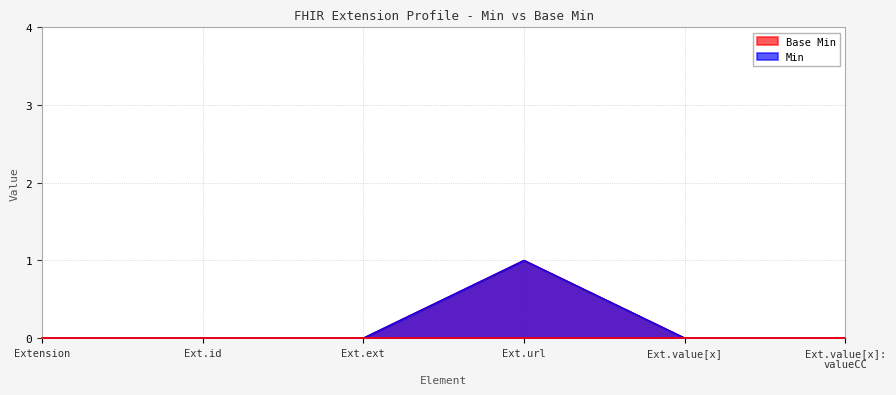

The Base Min series shows 1 at Ext.url. True or false?

False